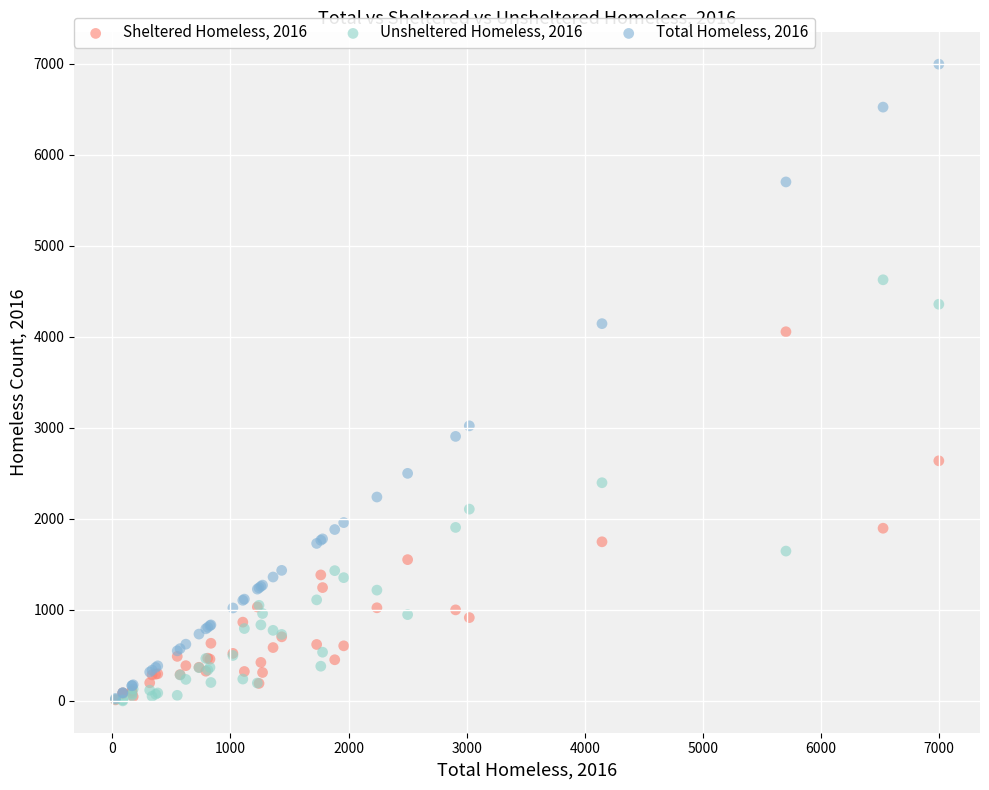

Across all series, what Y value is closest to 3498?

3022